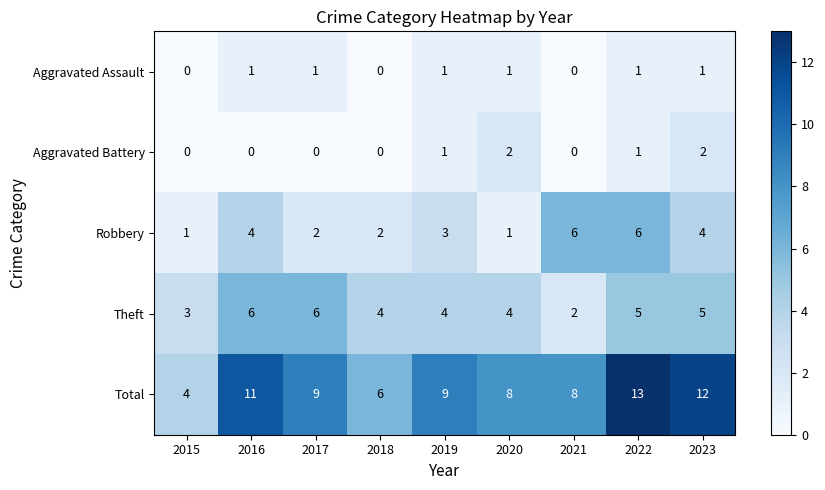

What is the difference between the maximum and second lowest values in the Robbery series?

5